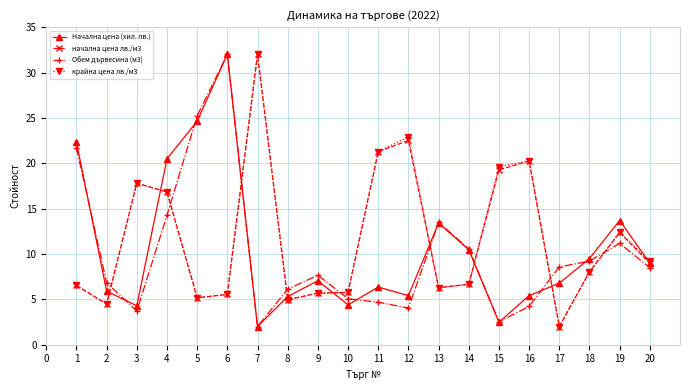

What is the highest value of the крайна цена лв./м3 series?

32.0